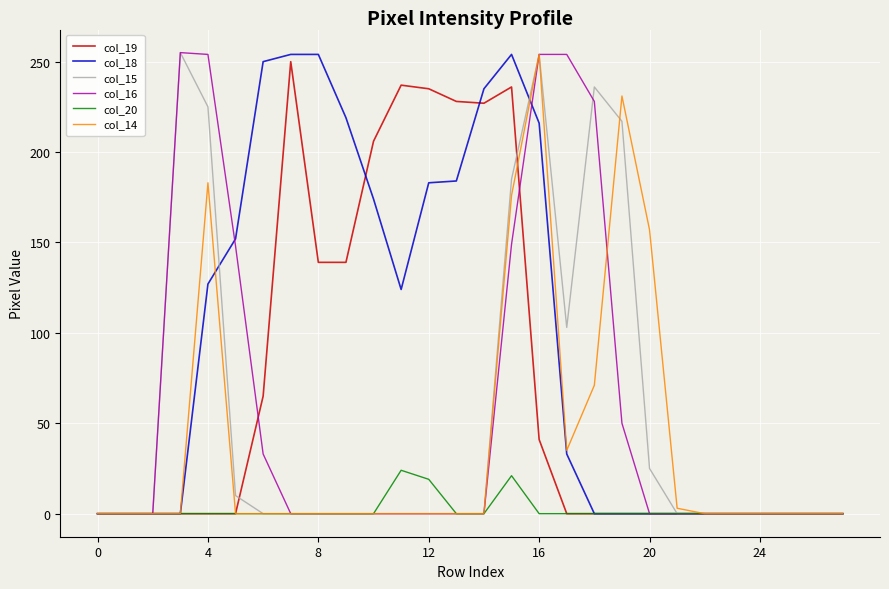

What is the maximum value shown in the chart?

255